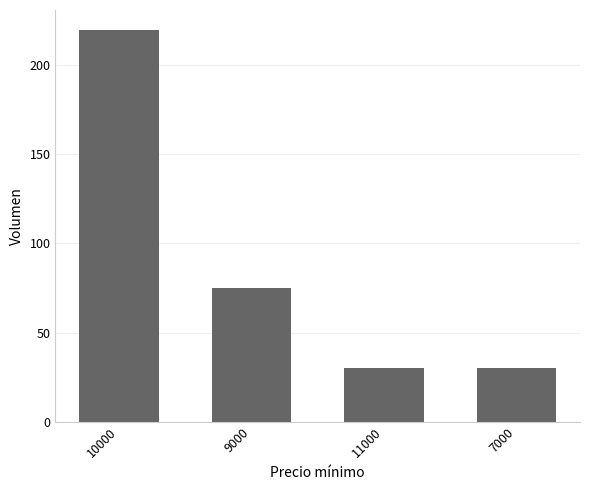

What is the value of the 1st bar from the left?

220